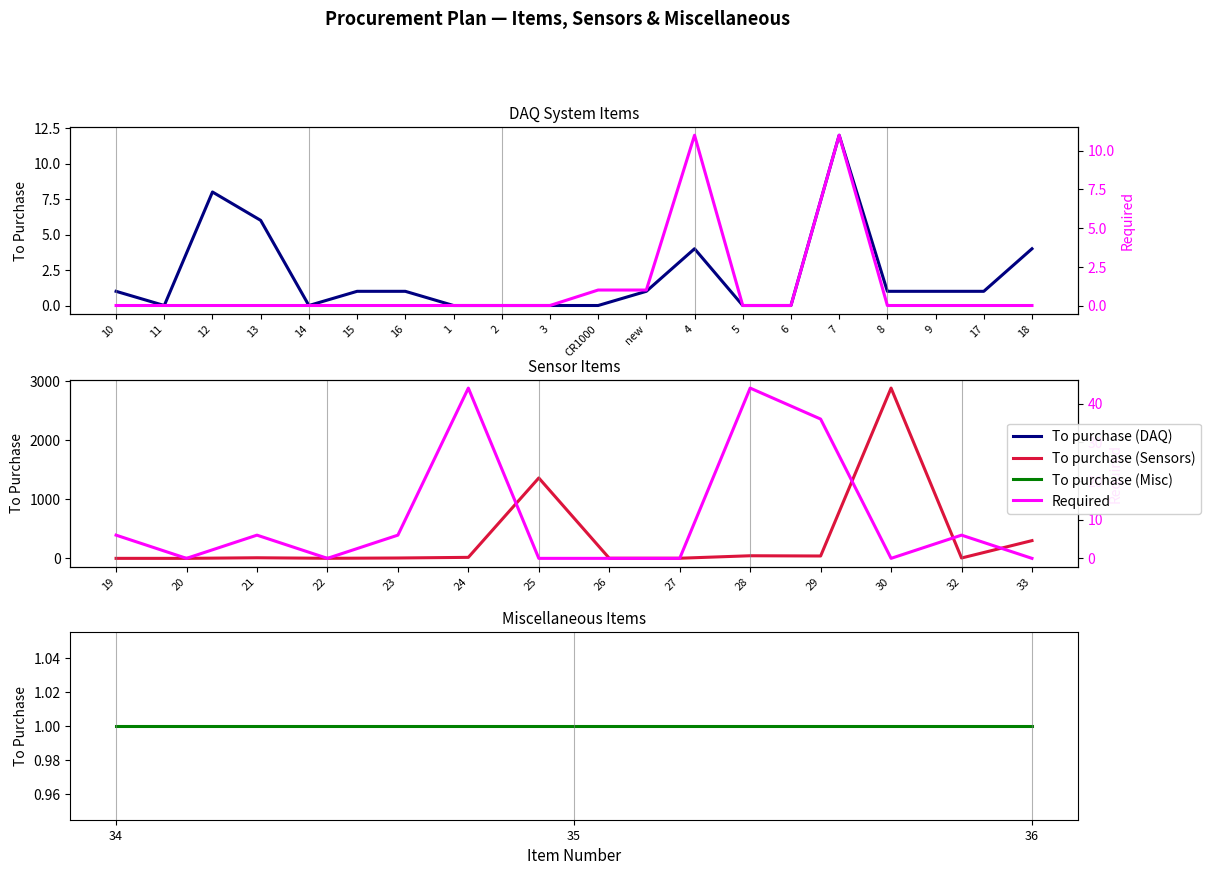

At which label is To purchase closest to 6?

13